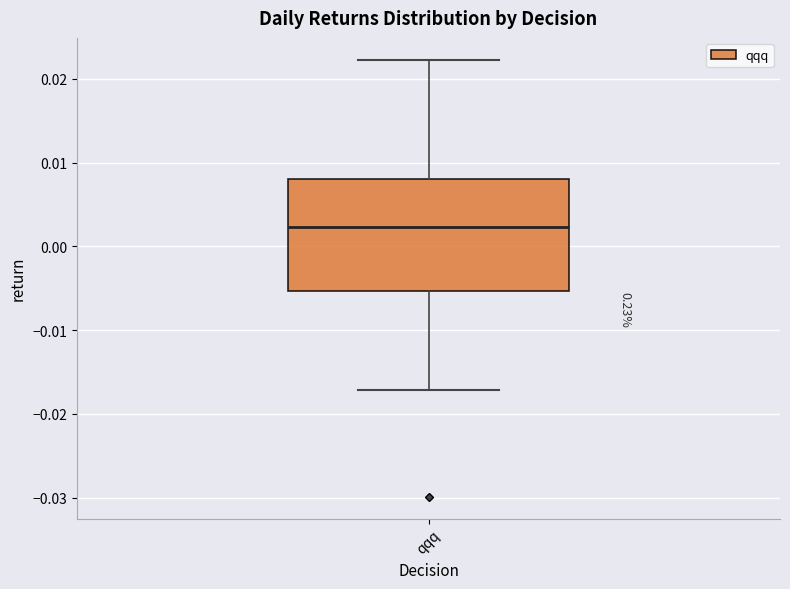

Read this box plot against the y-axis: the position of the median line, the range covered by the box, and the ends of both whiskers. The values are not printed on the chart, so give them approximately, as read against the axis.

median 0.002, box -0.005 to 0.008, whiskers -0.017 to 0.022